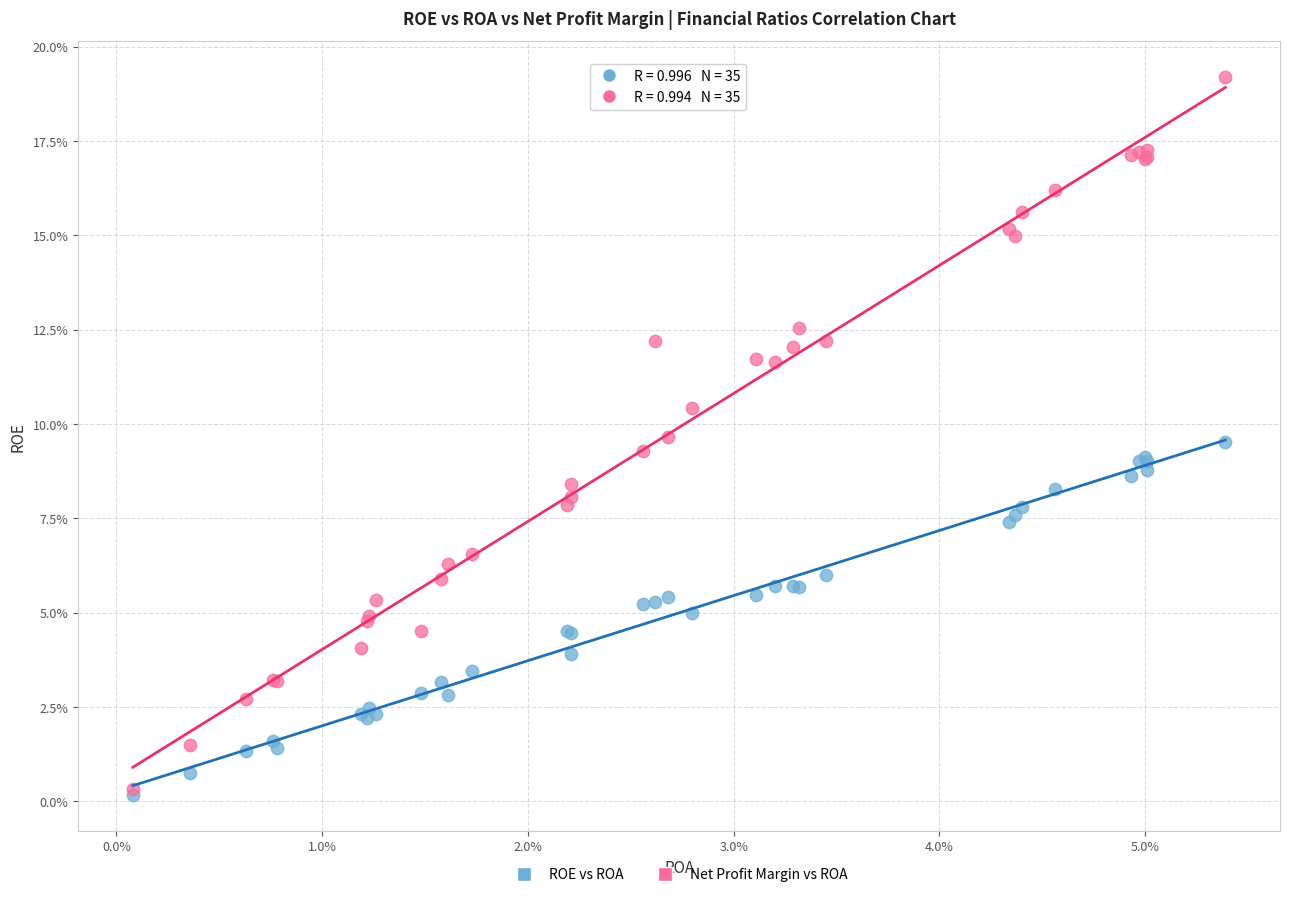

What are all the series names shown in the legend?

ROE vs ROA, Net Profit Margin vs ROA